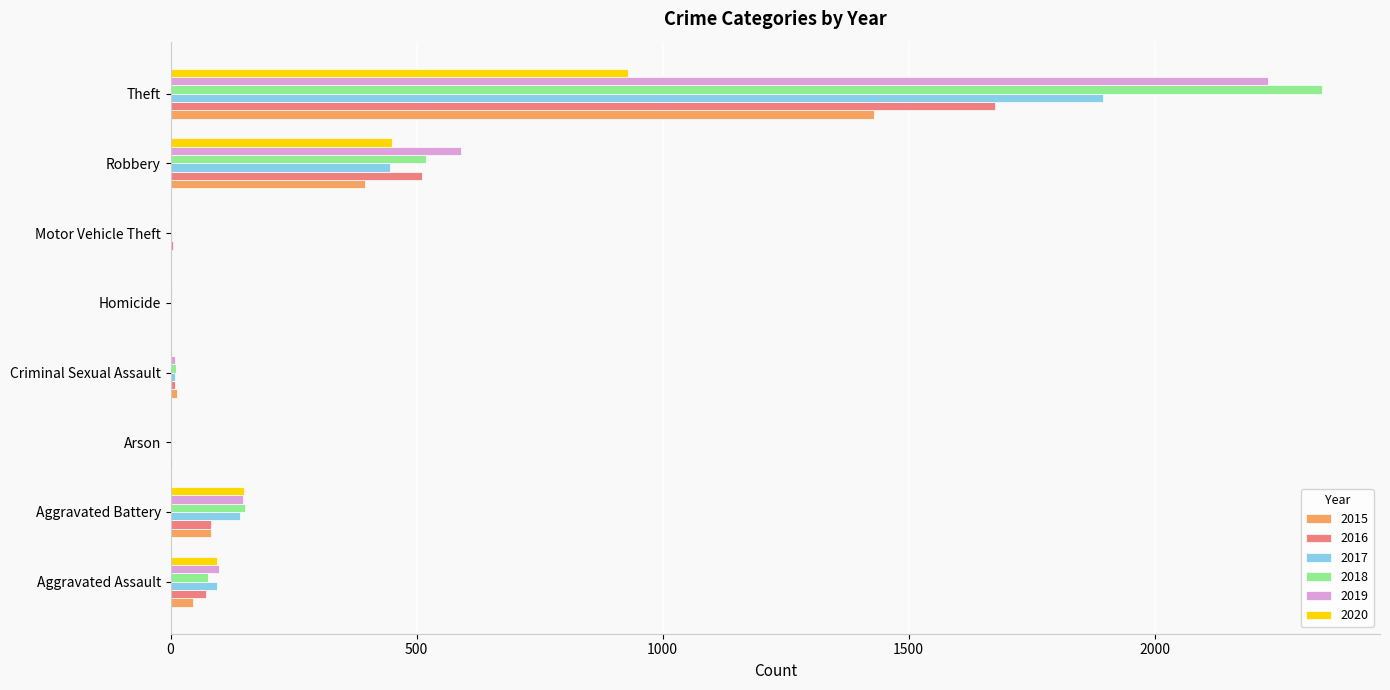

Count the number of categories in the chart.

8